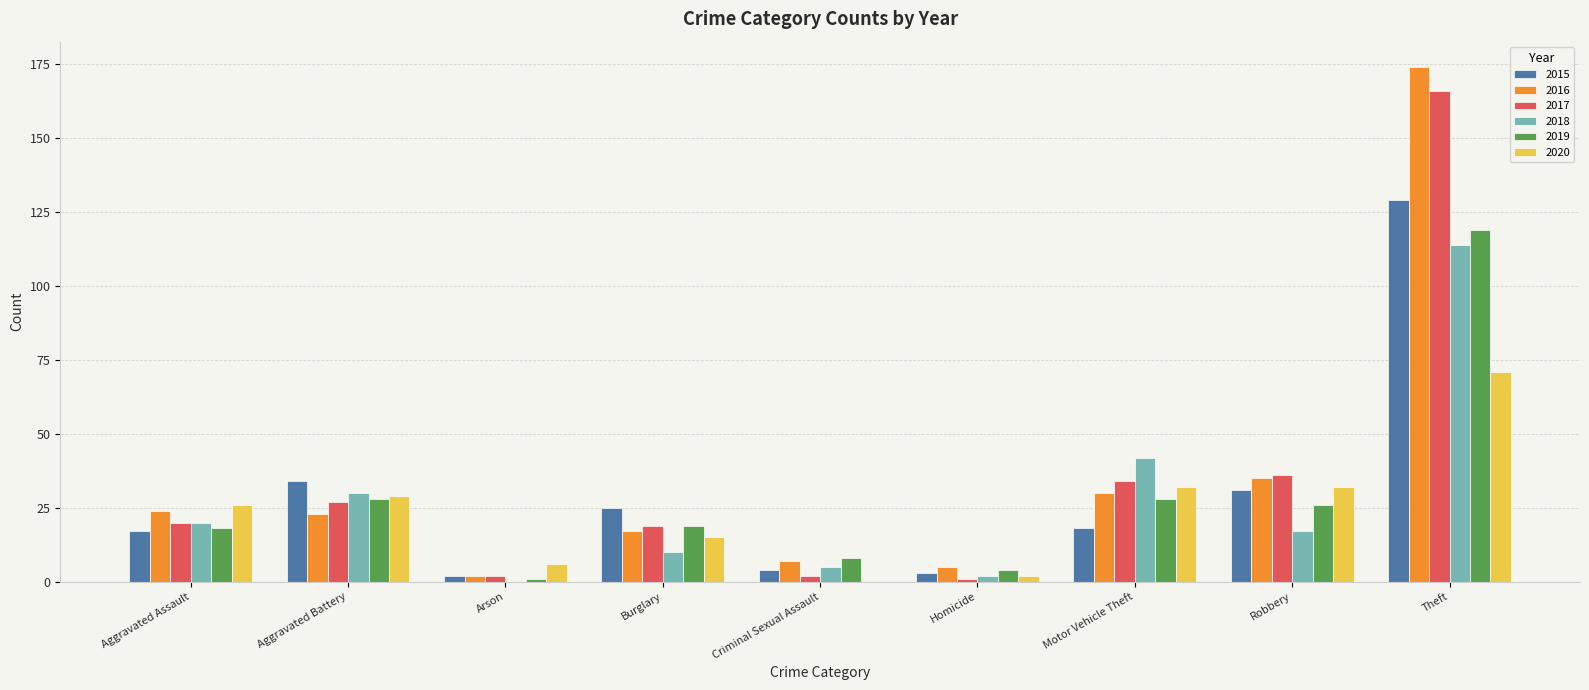

Is the value of 2020 at Robbery greater than the value of 2018 at Burglary?

Yes